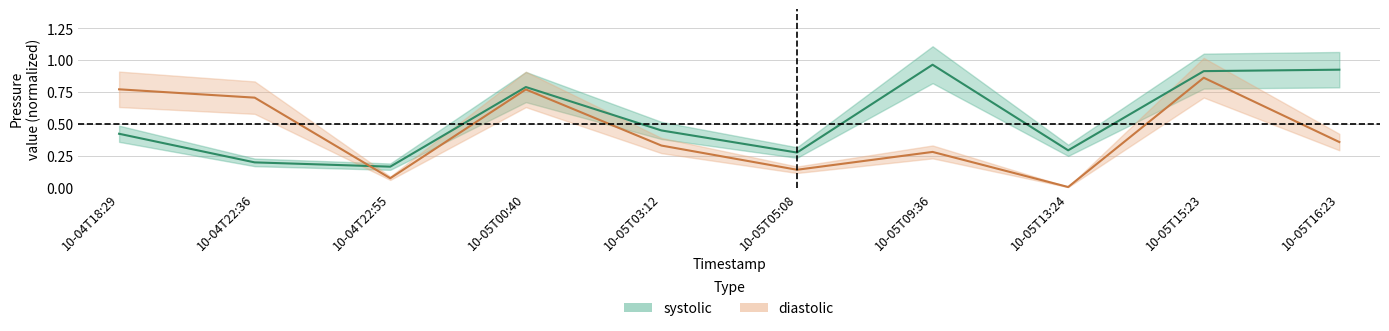

List the labels in order of diastolic value, largest first.

10-05T15:23, 10-04T18:29, 10-05T00:40, 10-04T22:36, 10-05T16:23, 10-05T03:12, 10-05T09:36, 10-05T05:08, 10-04T22:55, 10-05T13:24